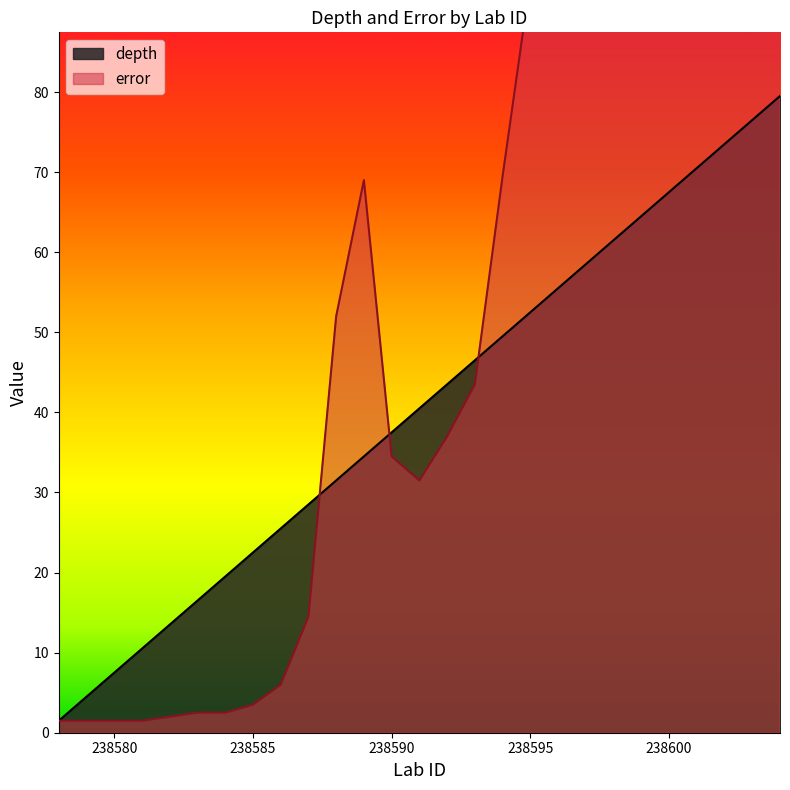

How many values in the error series exceed 43?

14